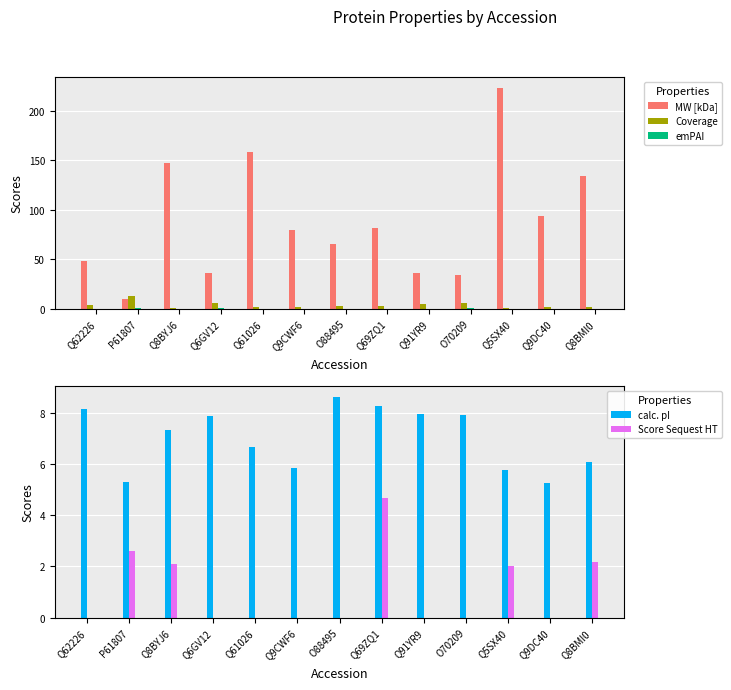

Reading left to right, extract all data points from this chart.

MW [kDa]: Q62226=47.7	P61807=9.5	Q8BYJ6=147.4	Q6GV12=35.9	Q61026=158.4	Q9CWF6=79.9	O88495=65.1	Q69ZQ1=81.3	Q91YR9=35.5	O70209=34.3	Q5SX40=223.2	Q9DC40=93.3	Q8BMI0=133.8
Coverage: Q62226=3.7	P61807=12.5	Q8BYJ6=0.6	Q6GV12=5.4	Q61026=1.2	Q9CWF6=1.9	O88495=2.5	Q69ZQ1=2.5	Q91YR9=4.3	O70209=5.7	Q5SX40=0.9	Q9DC40=1.2	Q8BMI0=1.7
emPAI: Q62226=0.1	P61807=0.6	Q8BYJ6=0.0	Q6GV12=0.1	Q61026=0.0	Q9CWF6=0.1	O88495=0.1	Q69ZQ1=0.1	Q91YR9=0.1	O70209=0.1	Q5SX40=0.0	Q9DC40=0.0	Q8BMI0=0.0
calc. pI: Q62226=8.2	P61807=5.3	Q8BYJ6=7.3	Q6GV12=7.9	Q61026=6.7	Q9CWF6=5.9	O88495=8.6	Q69ZQ1=8.3	Q91YR9=8.0	O70209=7.9	Q5SX40=5.8	Q9DC40=5.2	Q8BMI0=6.1
Score Sequest HT: Q62226=0.0	P61807=2.6	Q8BYJ6=2.1	Q6GV12=0.0	Q61026=0.0	Q9CWF6=0.0	O88495=0.0	Q69ZQ1=4.7	Q91YR9=0.0	O70209=0.0	Q5SX40=2.0	Q9DC40=0.0	Q8BMI0=2.2